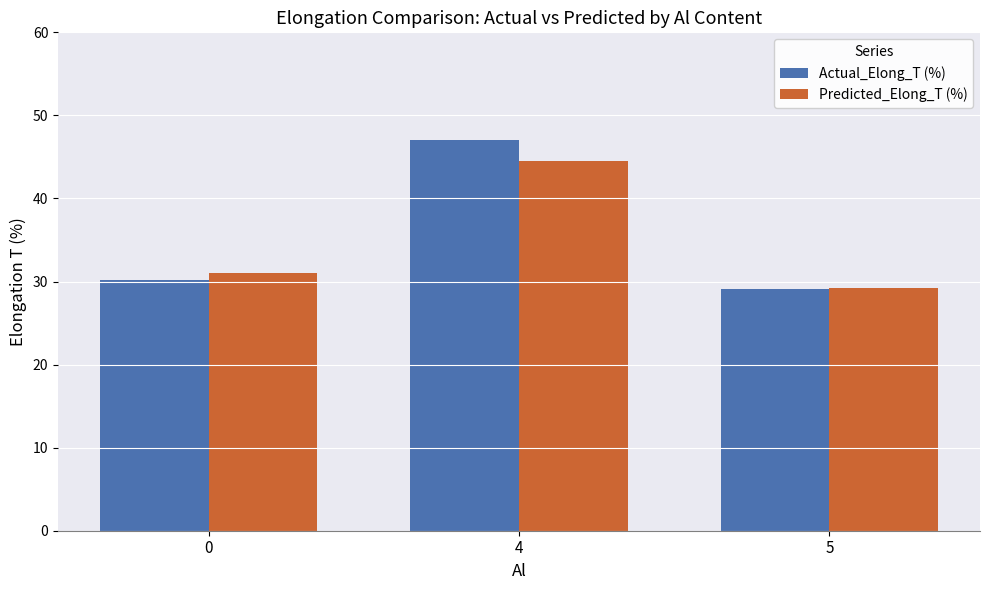

At 4, list the series in order from largest to smallest.

Actual_Elong_T (%), Predicted_Elong_T (%)